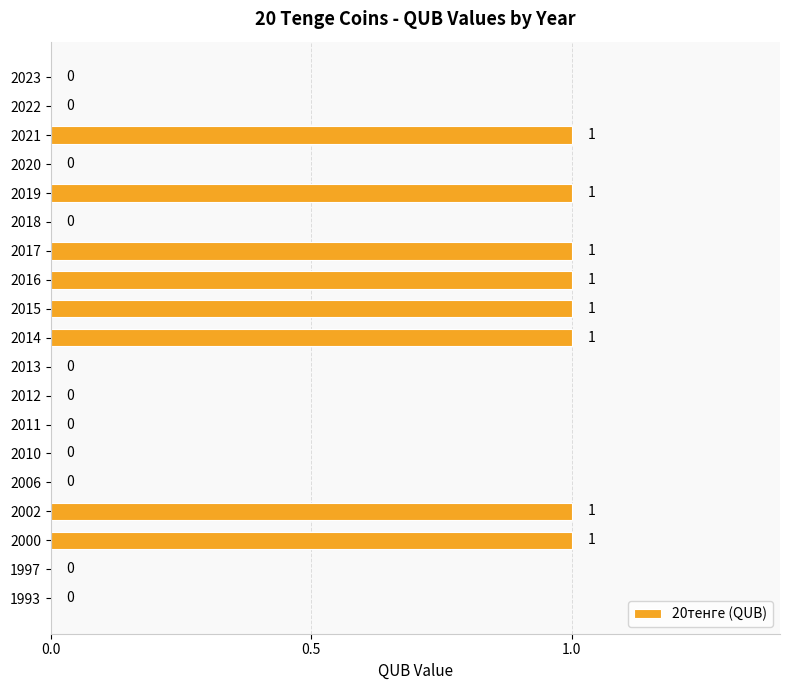

What is the sum of all values?

8